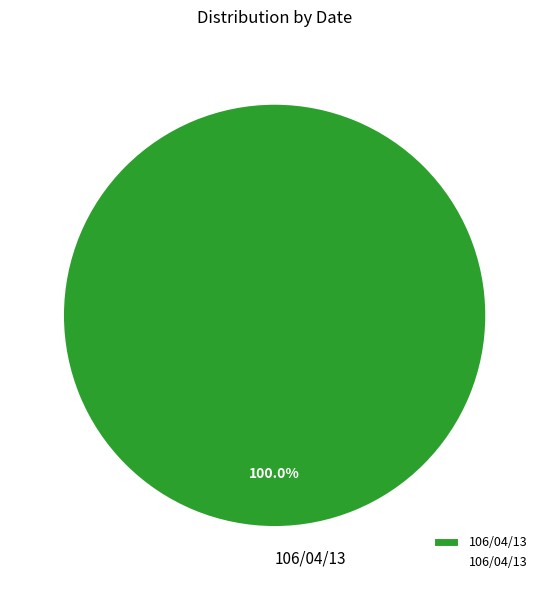

Which category accounts for the majority?

106/04/13